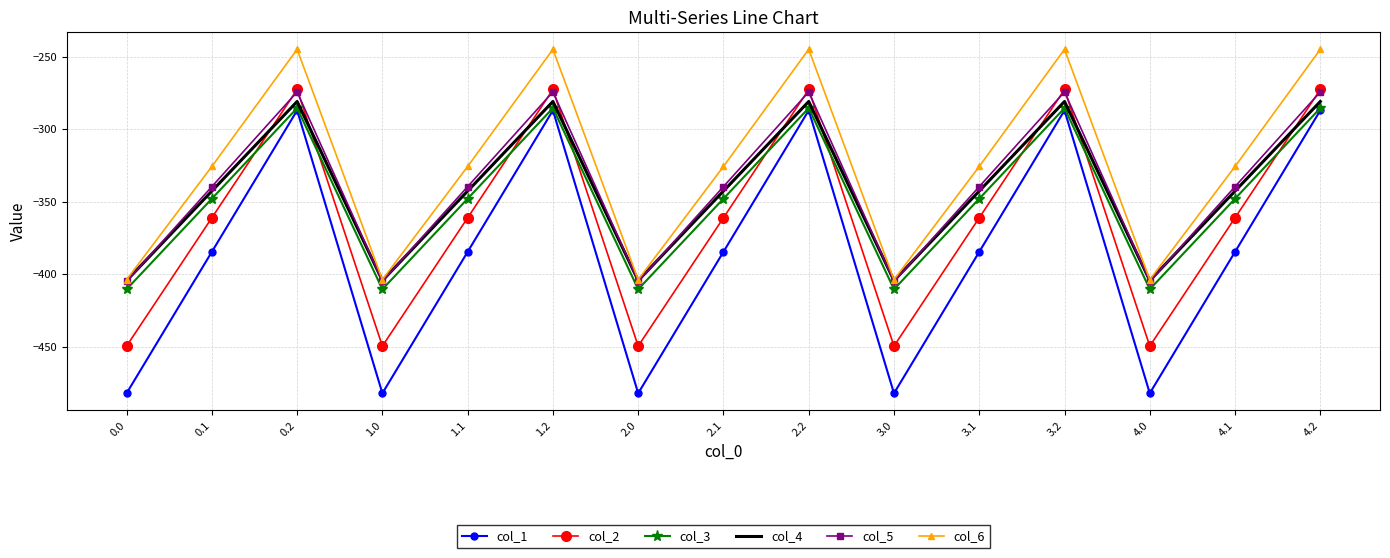

The value of col_2 at 4.0 is -647.7. True or false?

False